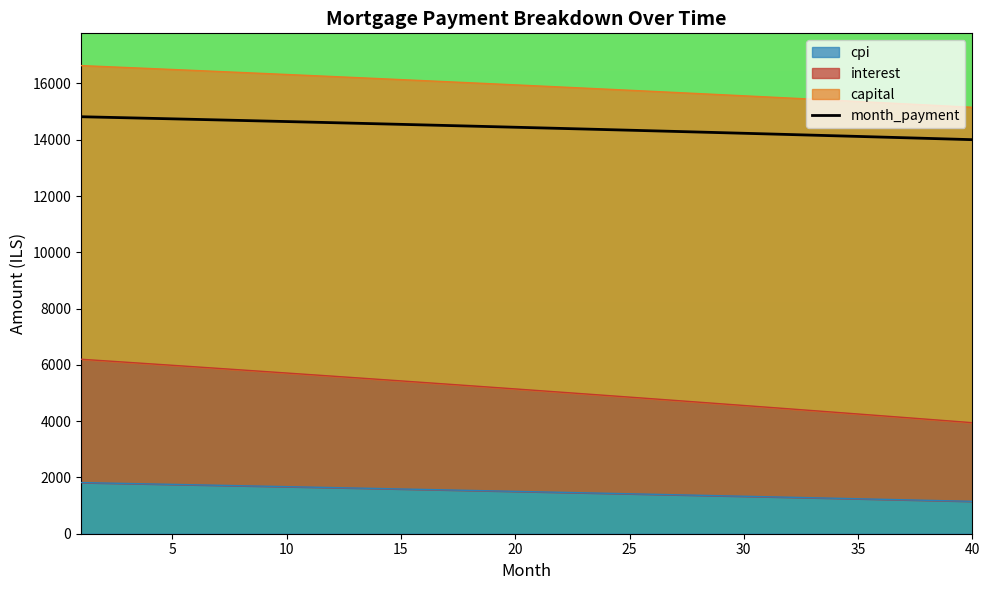

Read the month_payment value at 30.

14230.9